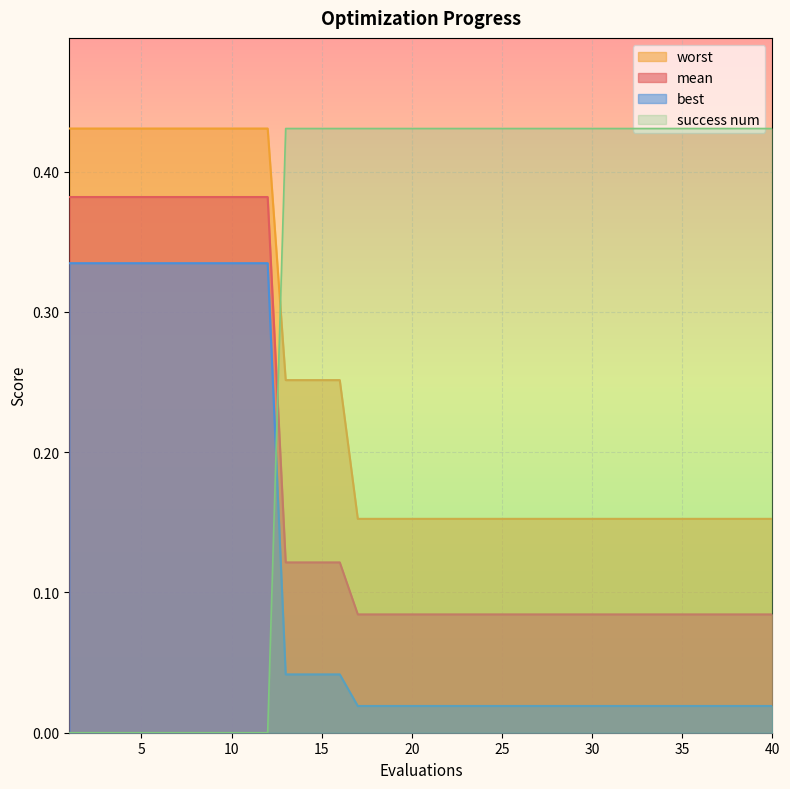

True or false: worst has a value of 0.2 at 37.

True